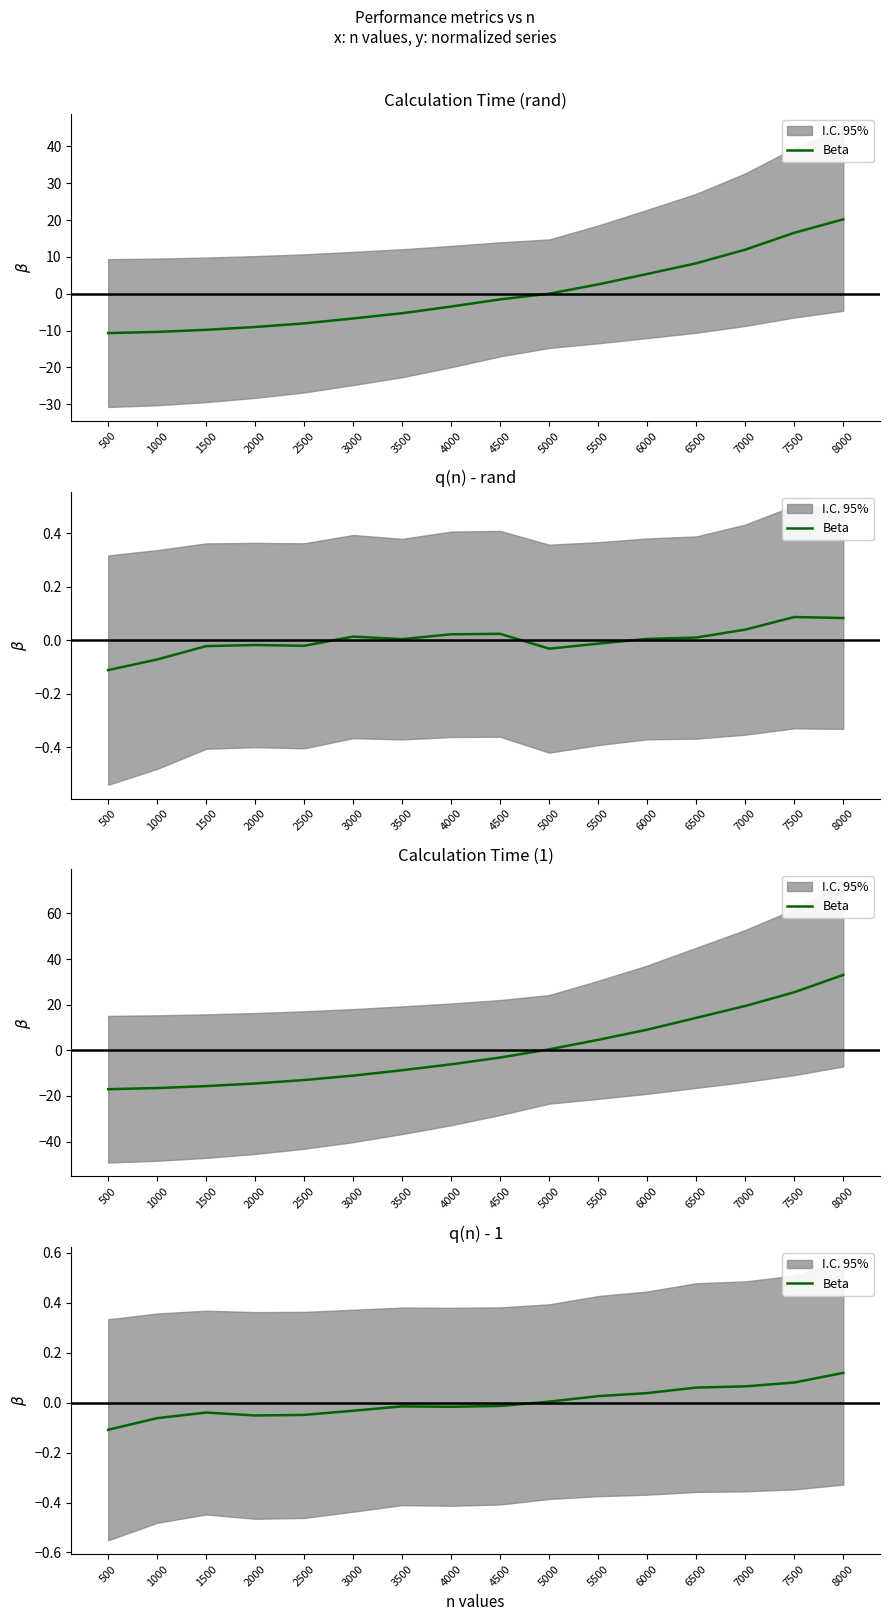

How many values are below zero?

9